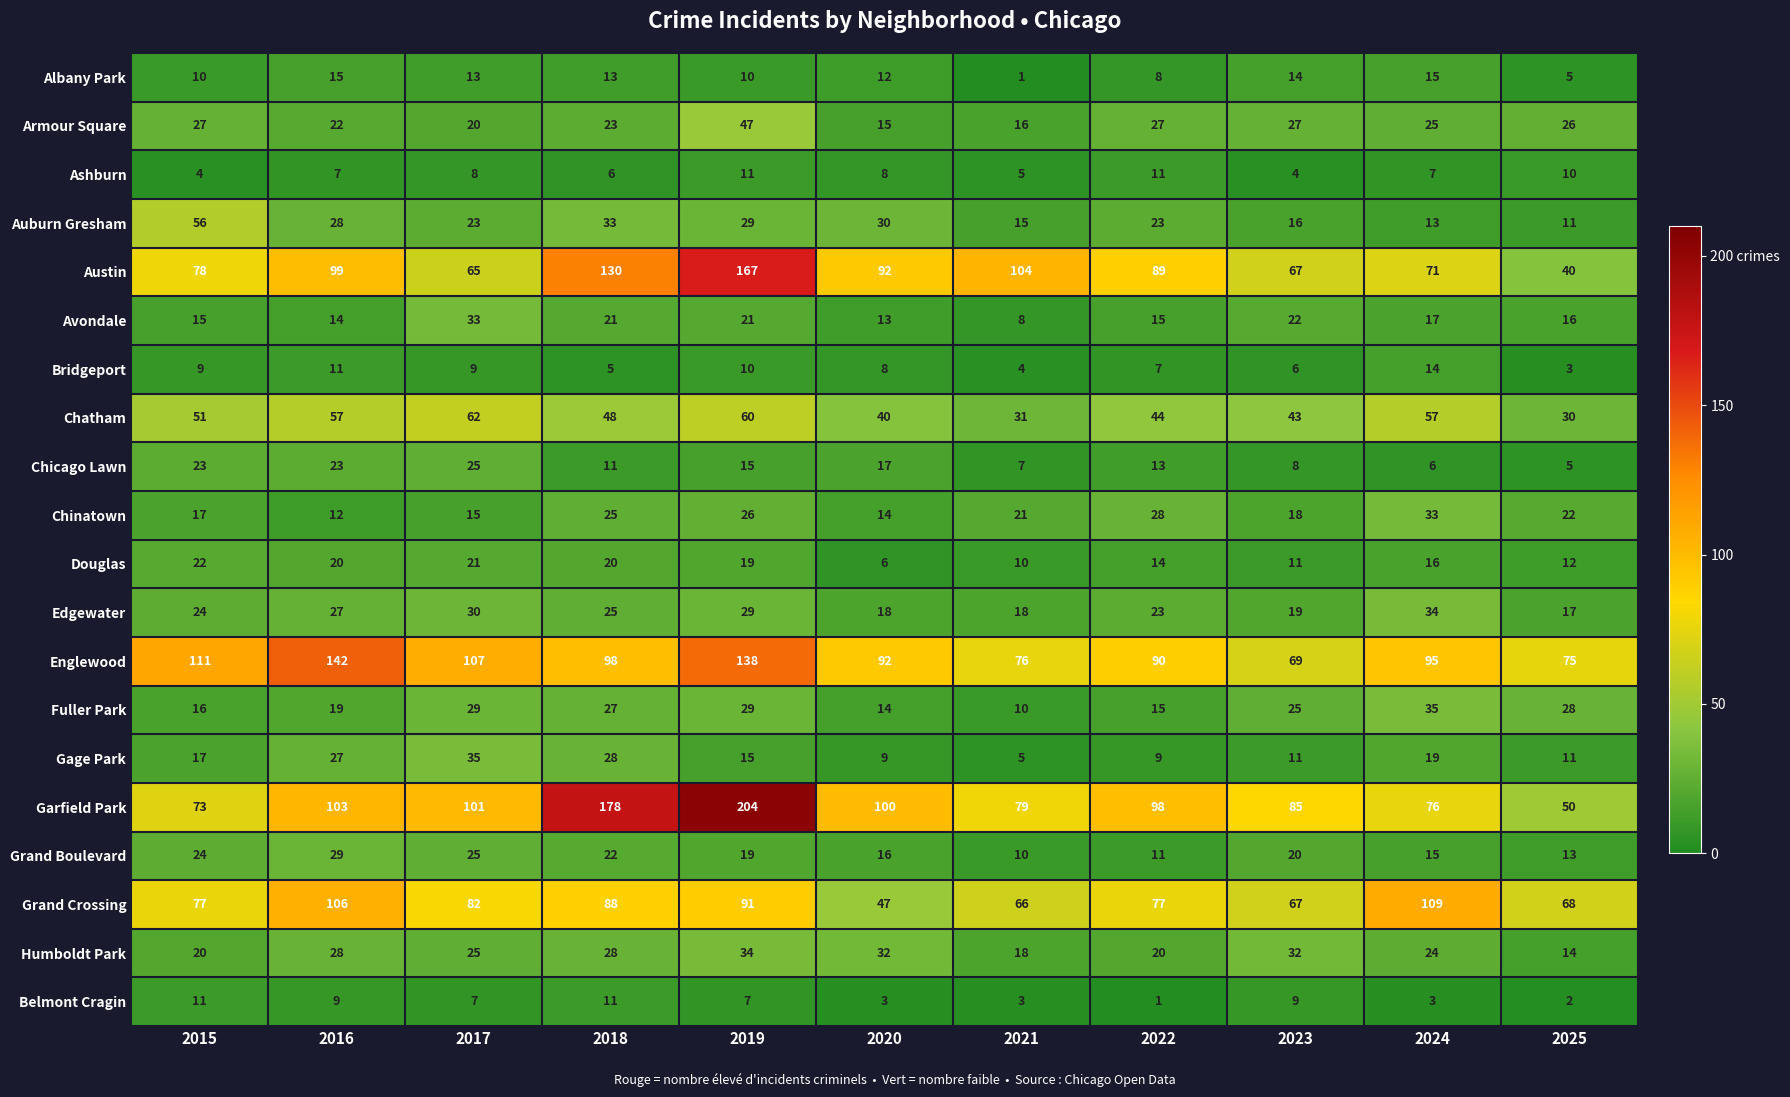

What is the sum of the Armour Square values at 2025 and 2018?

49